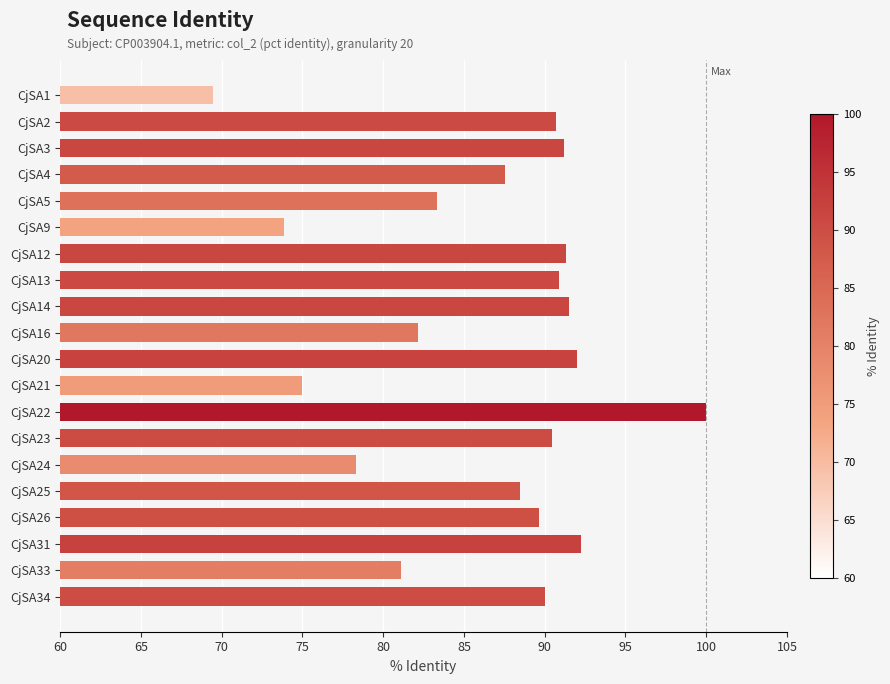

What is the value of the 6th bar from the top?

73.9